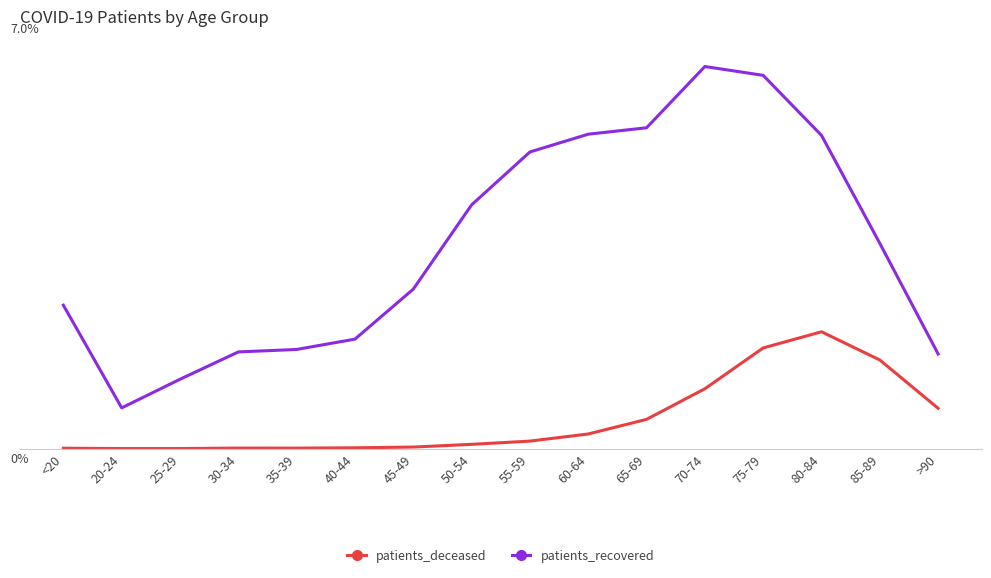

Between 30-34 and 55-59, which is larger?

55-59